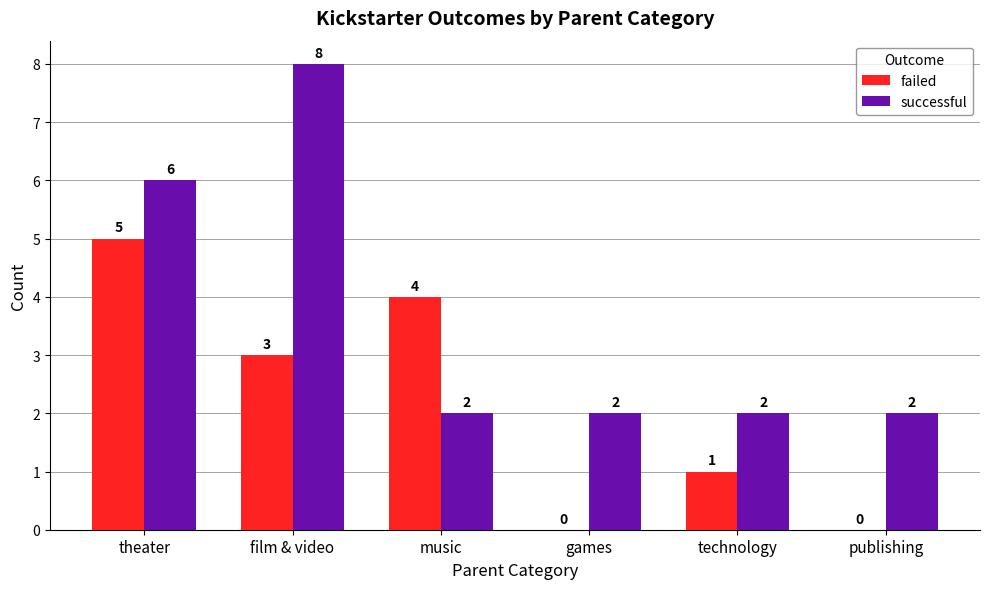

How many groups of bars are there?

6